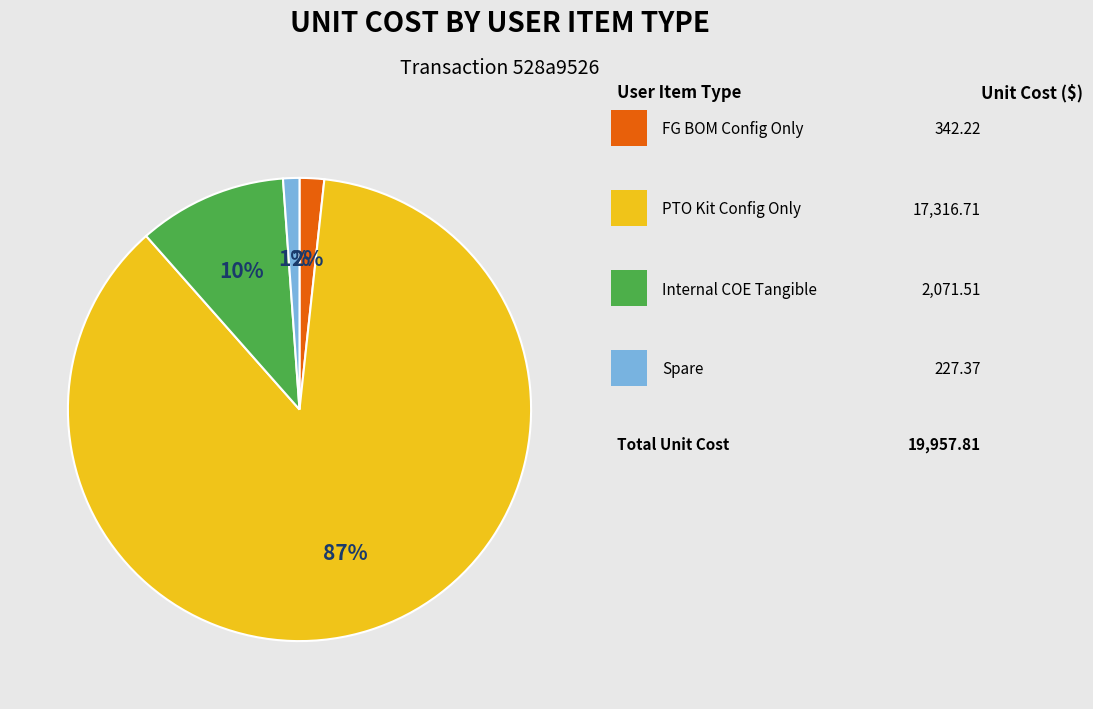

How many slices are in this pie chart?

4